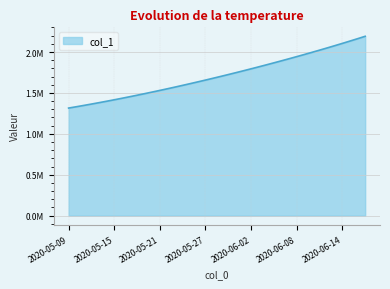

Does the chart have visible grid lines?

Yes